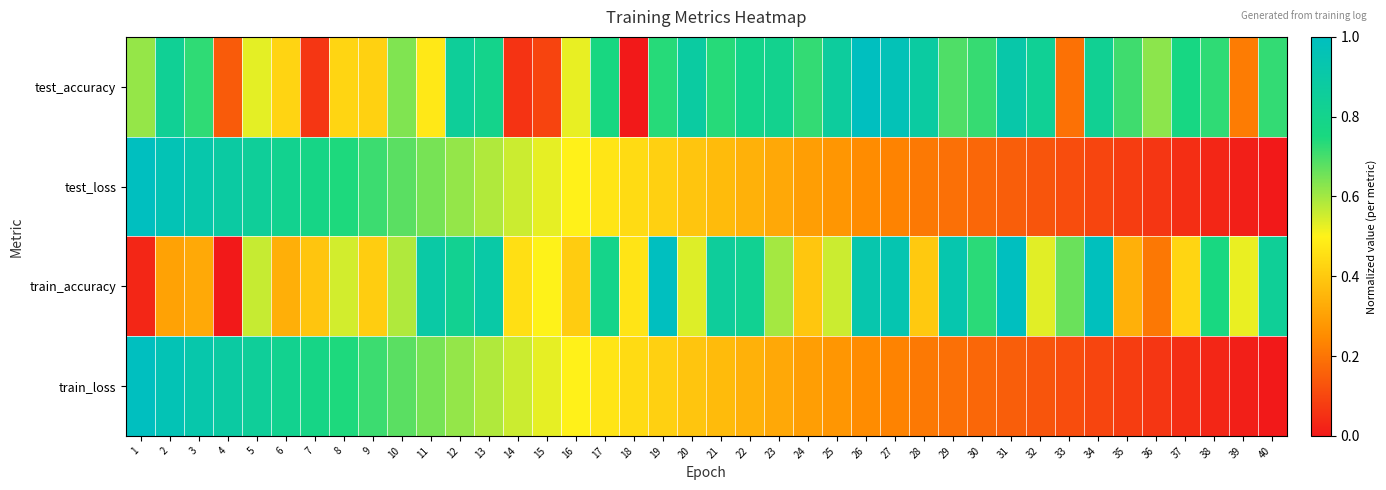

At which category is the sum across all series the highest?

2